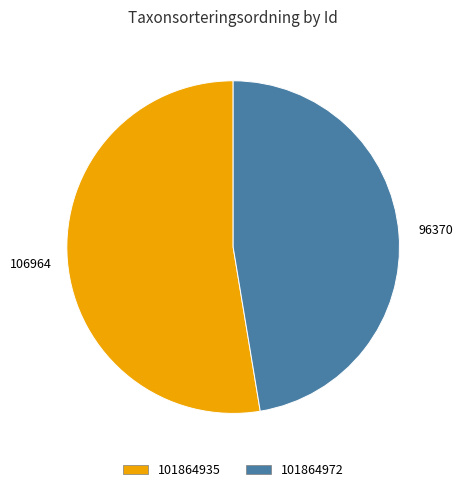

Is it true that 101864935 is 66% of the pie?

False